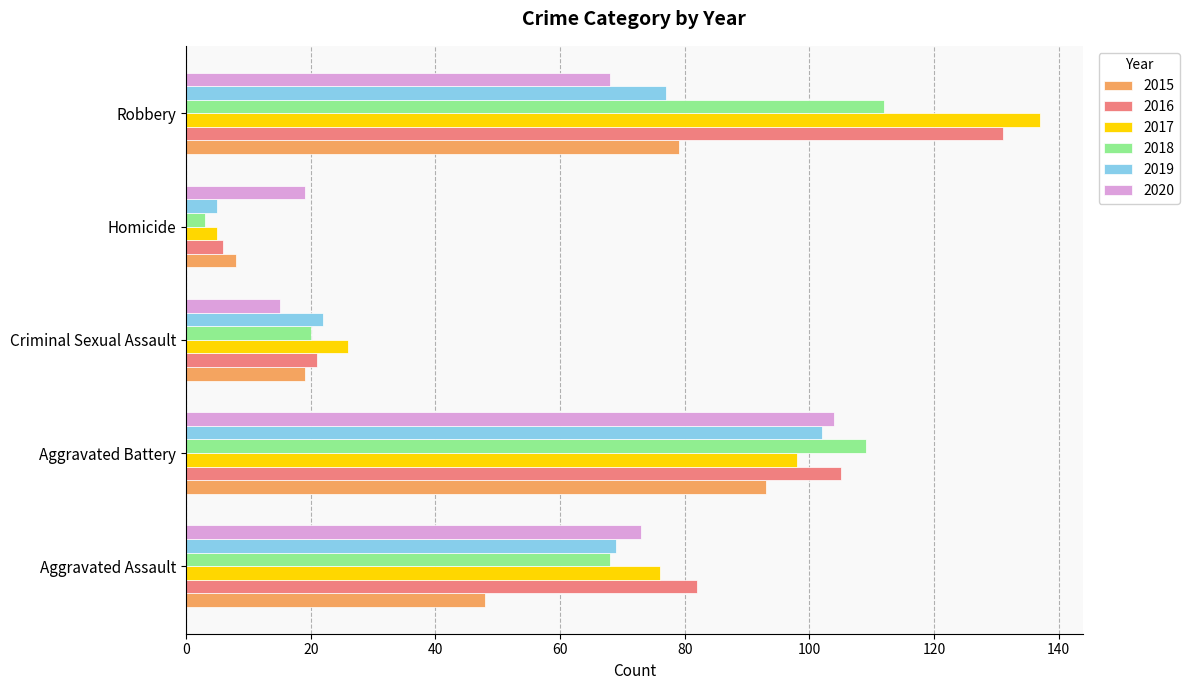

At which label is 2017 closest to 71?

Aggravated Assault